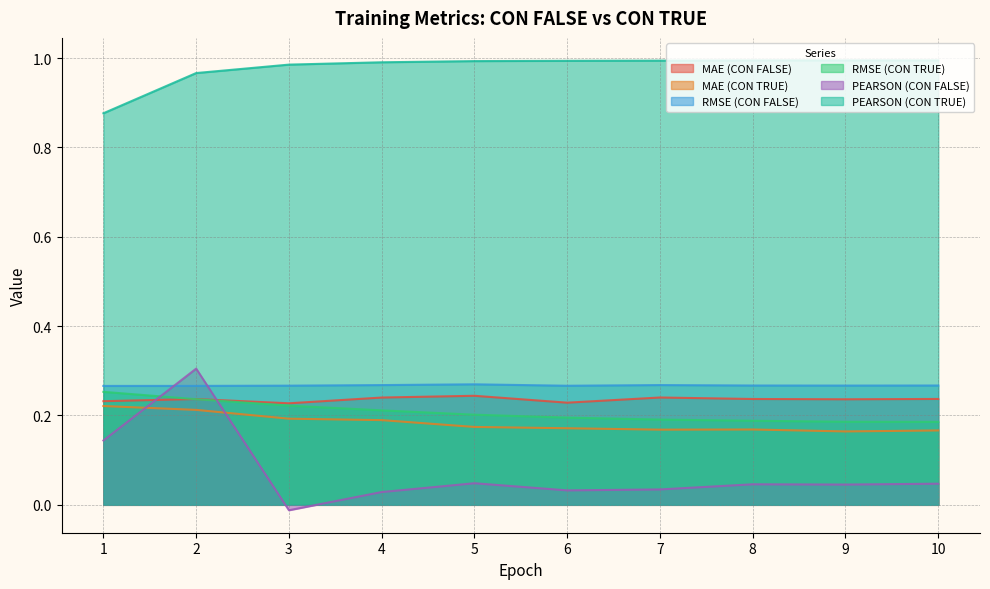

What is the sum of the MAE (CON FALSE) values at 9 and 7?

0.5